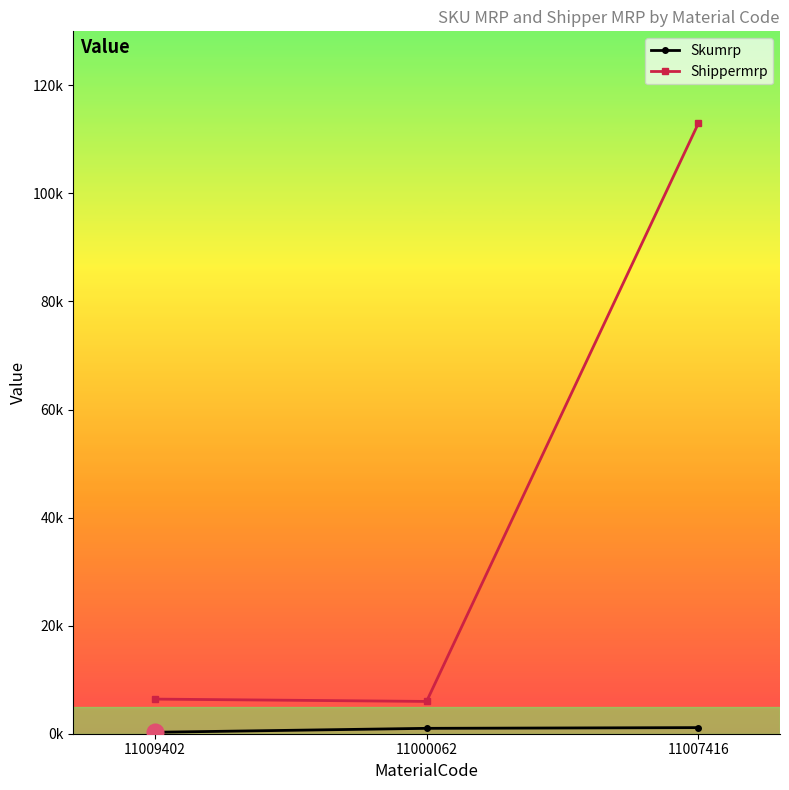

At which category does the chart reach its minimum across all series?

11009402